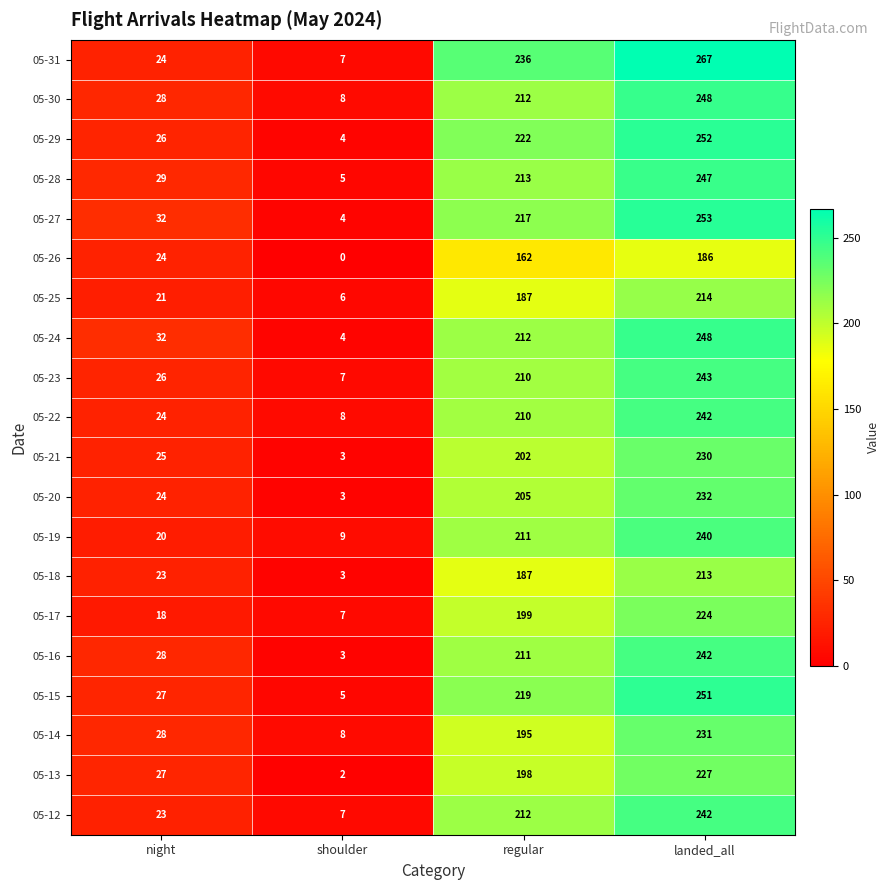

What is the sum of the 05-28 values at landed_all and regular?

460